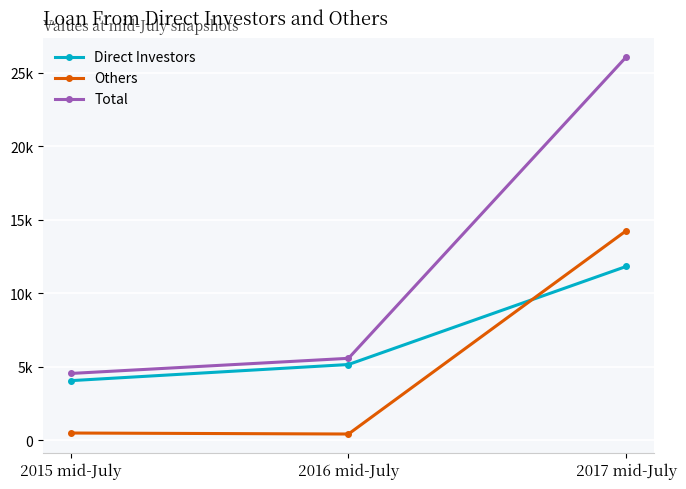

At which label does Direct Investors reach its peak?

2017 mid-July